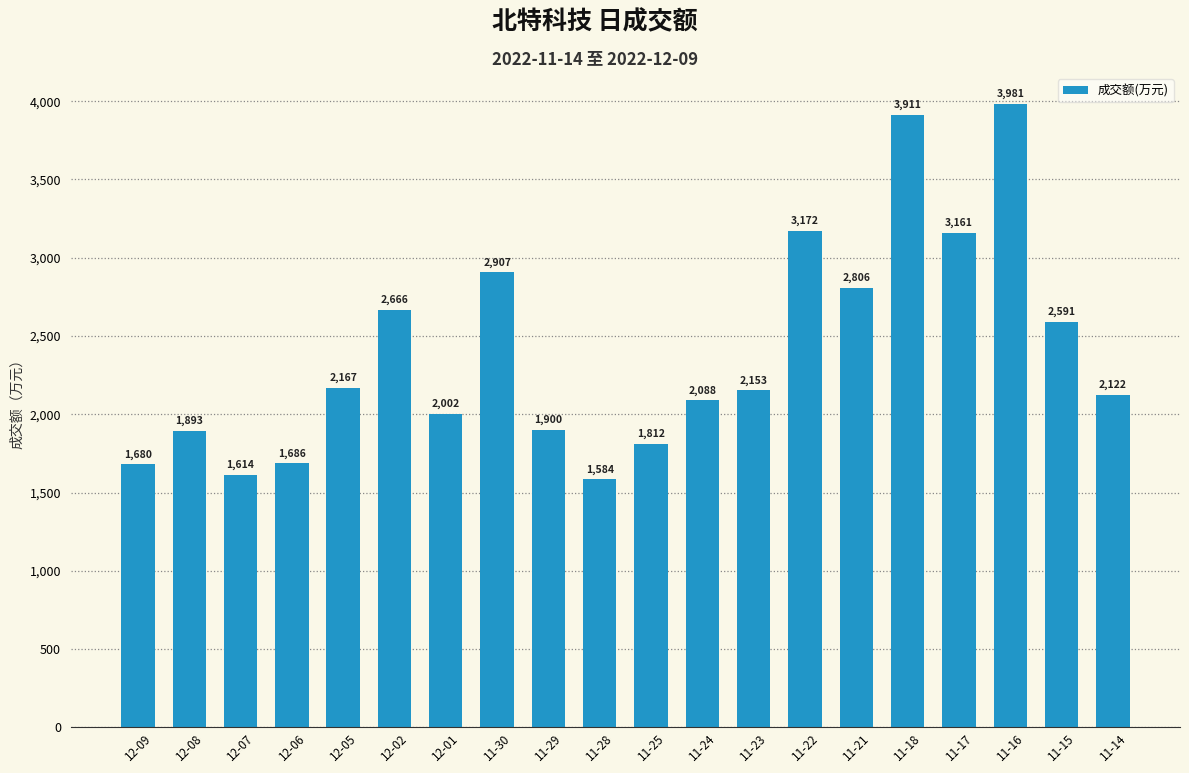

True or false: the data shows 1643 at 11-30.

False